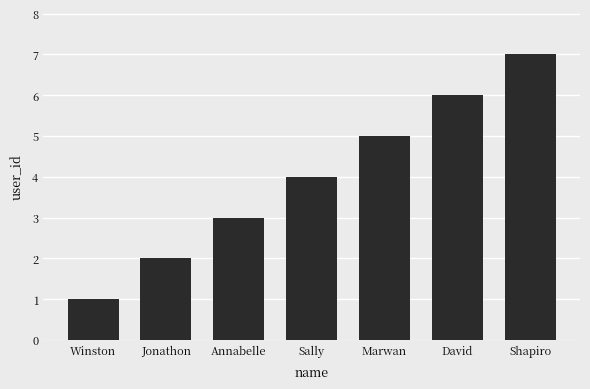

Rank the categories by value from highest to lowest.

Shapiro, David, Marwan, Sally, Annabelle, Jonathon, Winston